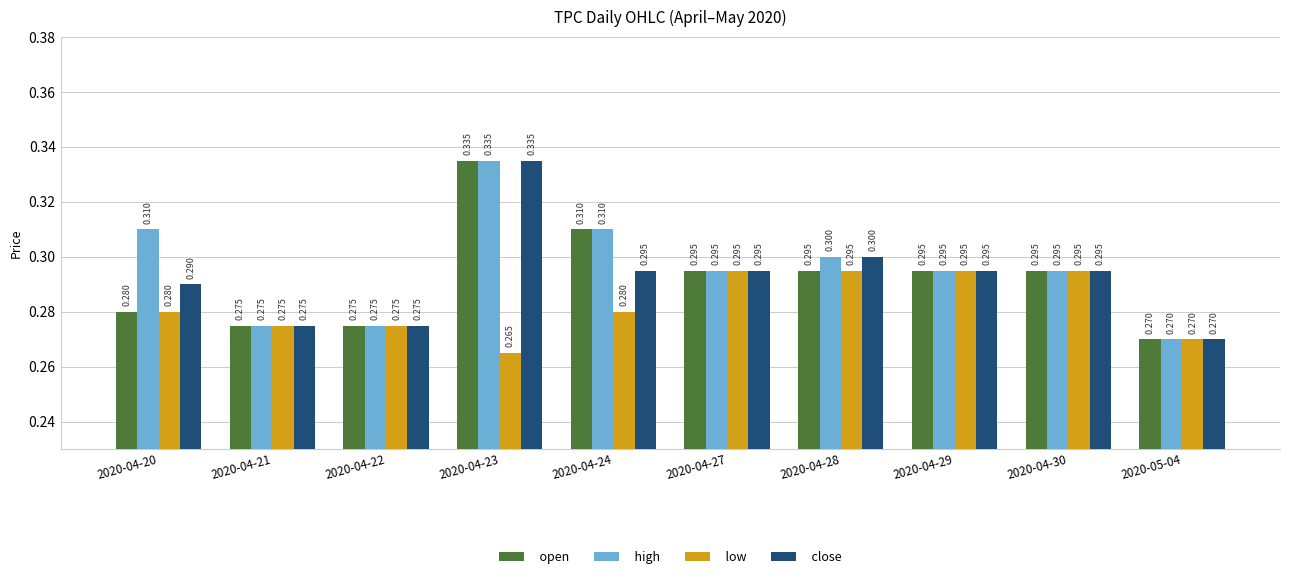

Which label corresponds to the largest value in the chart?

2020-04-23